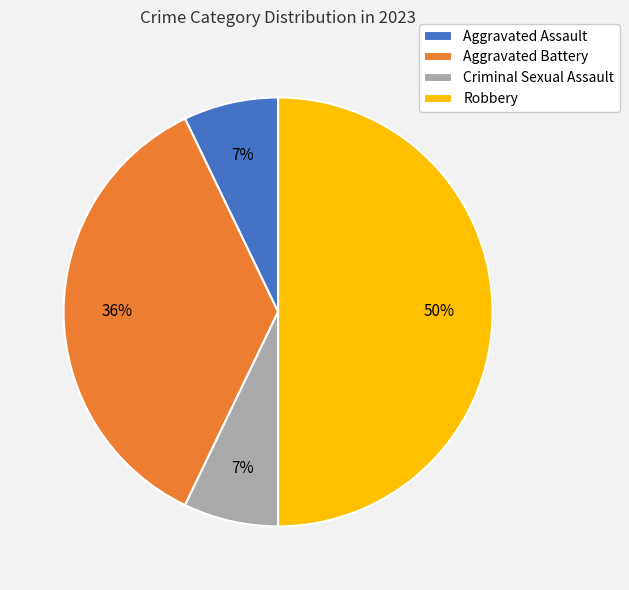

To the nearest percent, what is the difference between the Criminal Sexual Assault and Aggravated Battery slice percentages?

29%